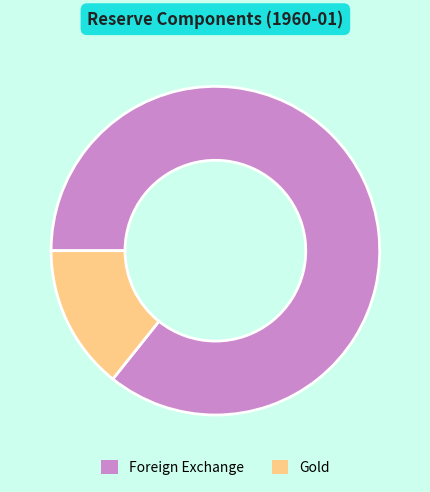

Between Gold and Foreign Exchange, which is larger?

Foreign Exchange